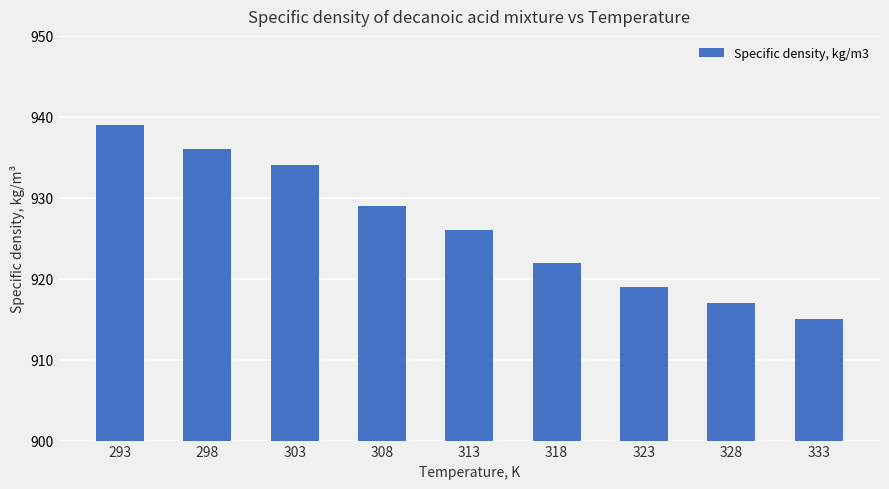

List the labels in order of value, smallest first.

333, 328, 323, 318, 313, 308, 303, 298, 293